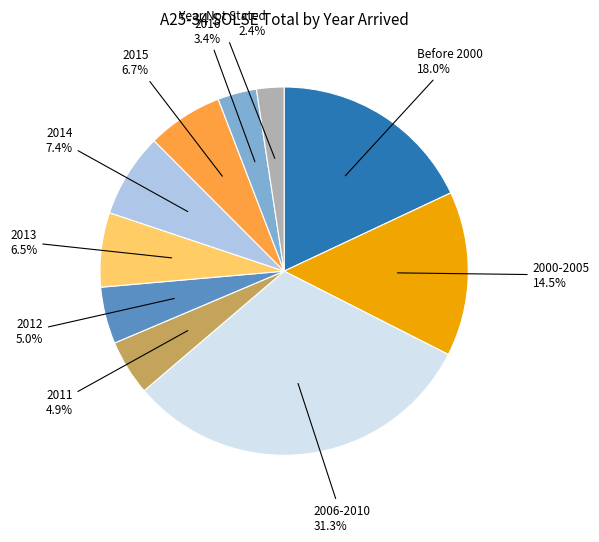

Is there any slice that represents more than half of the pie?

No